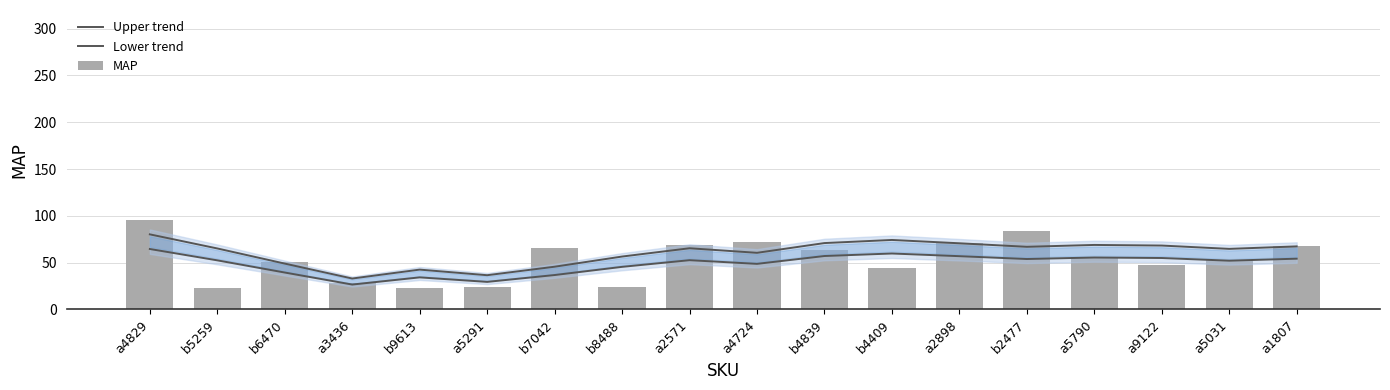

Does the chart contain any negative values?

No